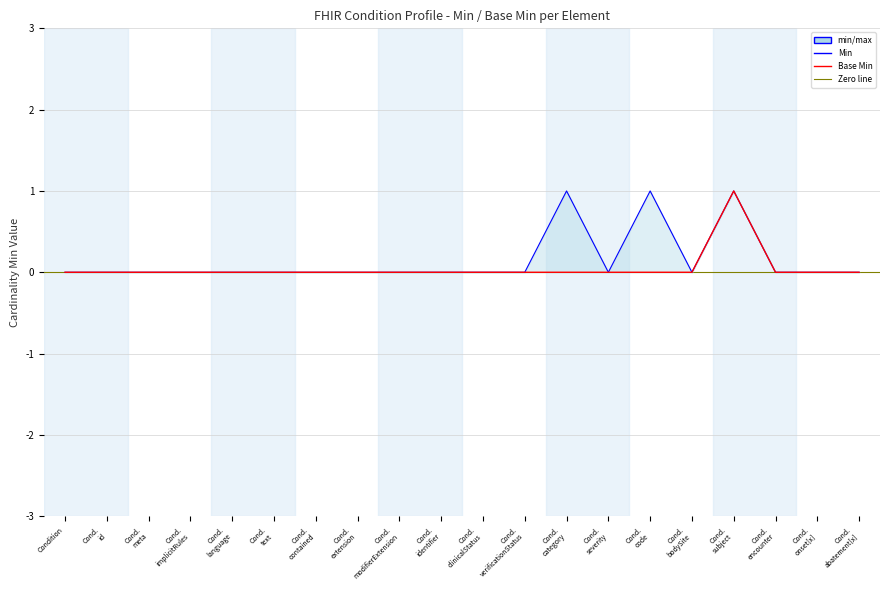

Which has a higher value, Cond.
contained or Condition?

Cond.
contained